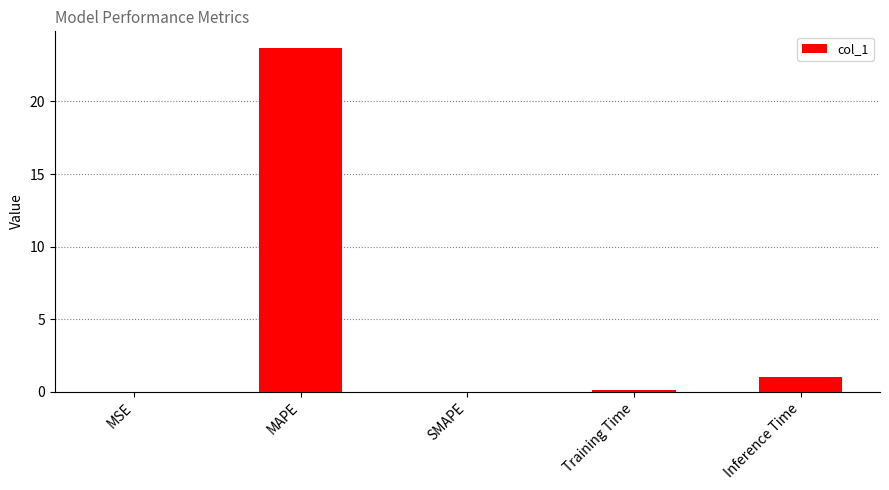

What is the approximate value at MAPE?

23.6